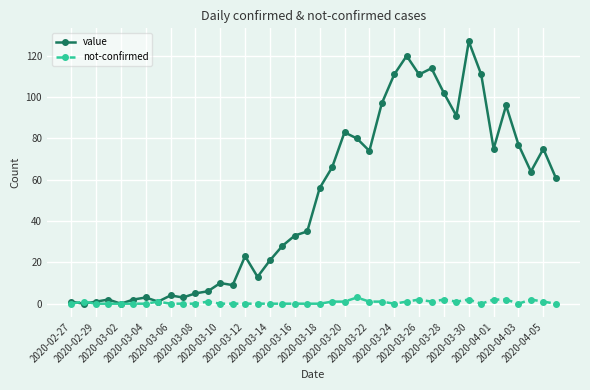

Reading left to right, what are all the values shown in this chart?

value: 1	0	1	2	0	2	3	1	4	3	5	6	10	9	23	13	21	28	33	35	56	66	83	80	74	97	111	120	111	114	102	91	127	111	75	96	77	64	75	61
not-confirmed: 0	1	0	0	0	0	0	1	0	0	0	1	0	0	0	0	0	0	0	0	0	1	1	3	1	1	0	1	2	1	2	1	2	0	2	2	0	2	1	0